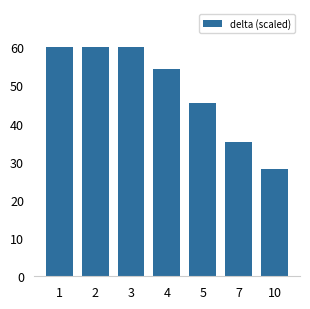

What is the change in value from 2 to 5?

-14.7